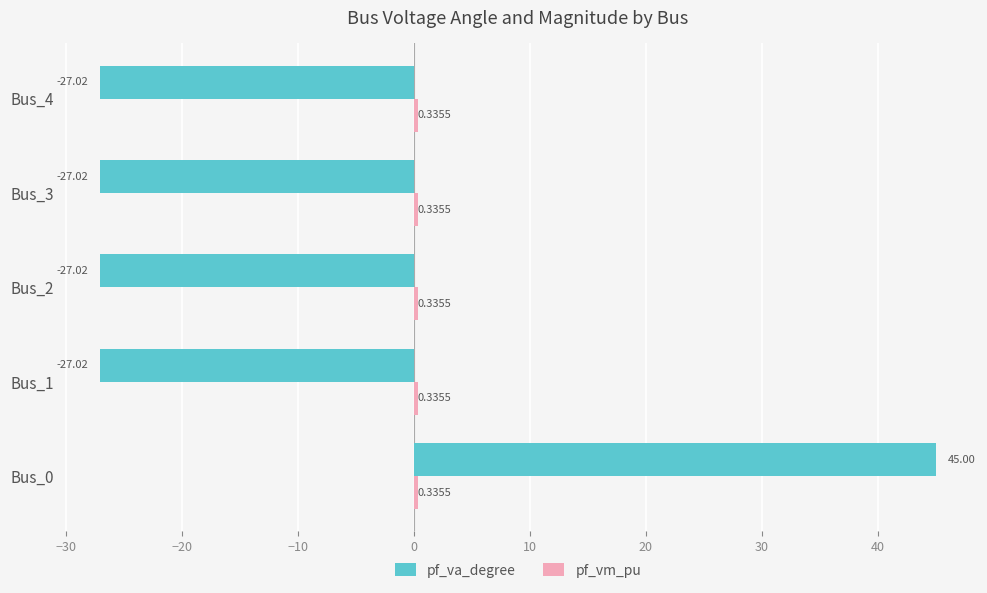

Count the number of categories in the chart.

5